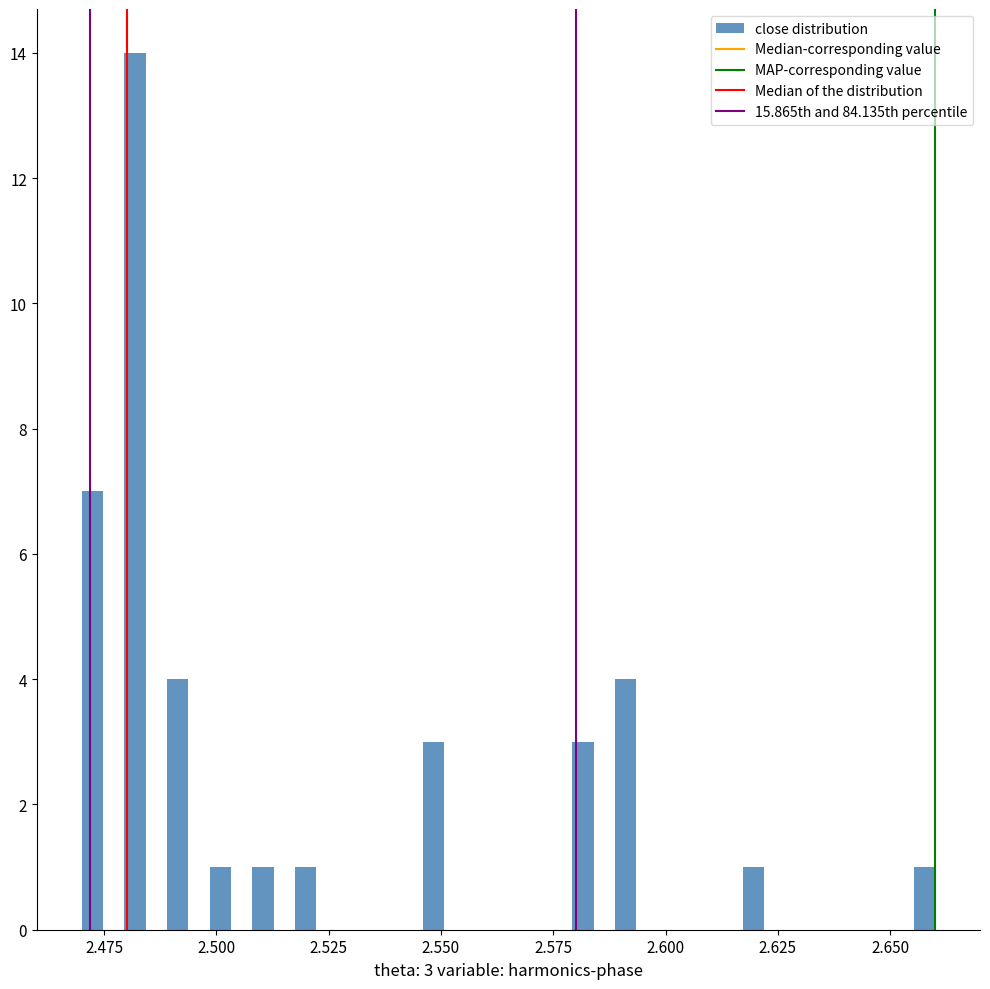

Read against the x-axis, roughly where is the centre of the tallest bar?

2.480